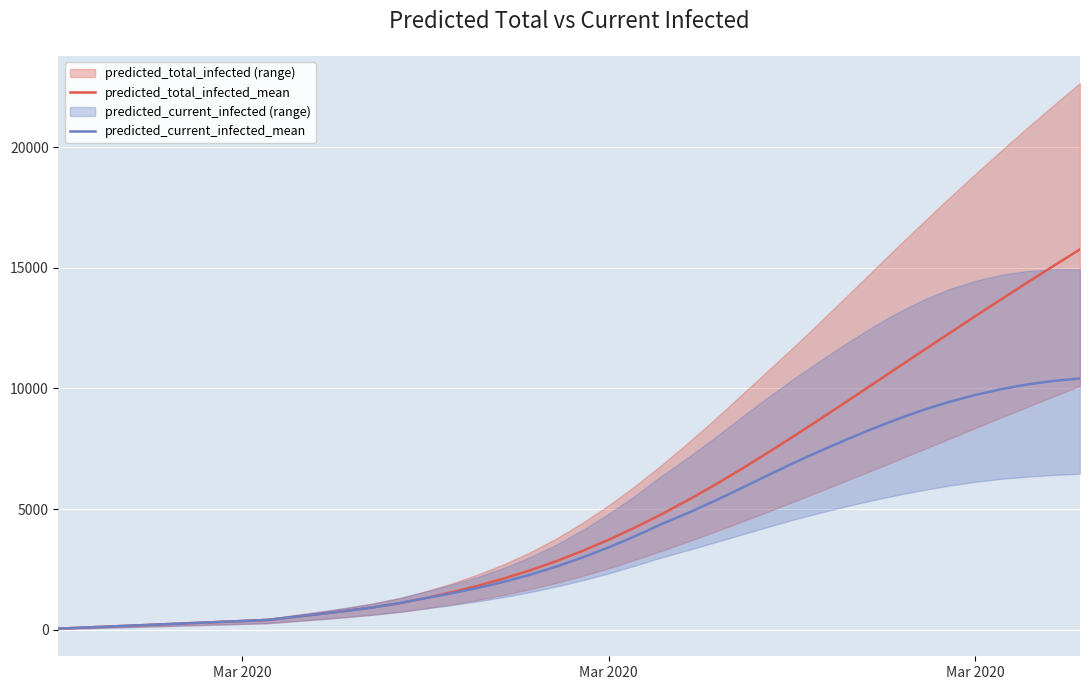

True or false: predicted_current_infected_mean and predicted_total_infected_mean cross at least once.

False